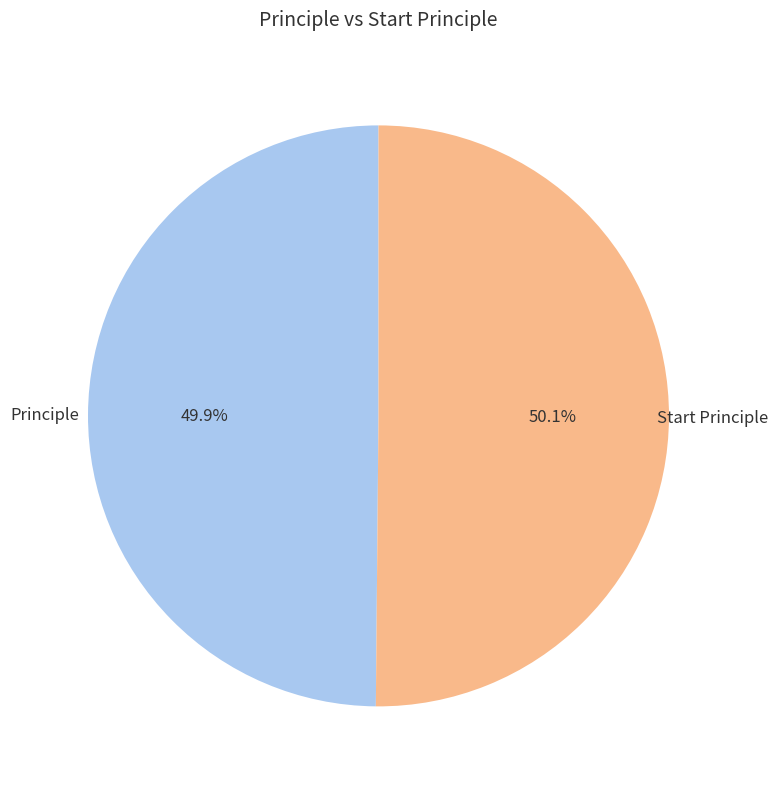

Is there a majority slice in this chart?

Yes